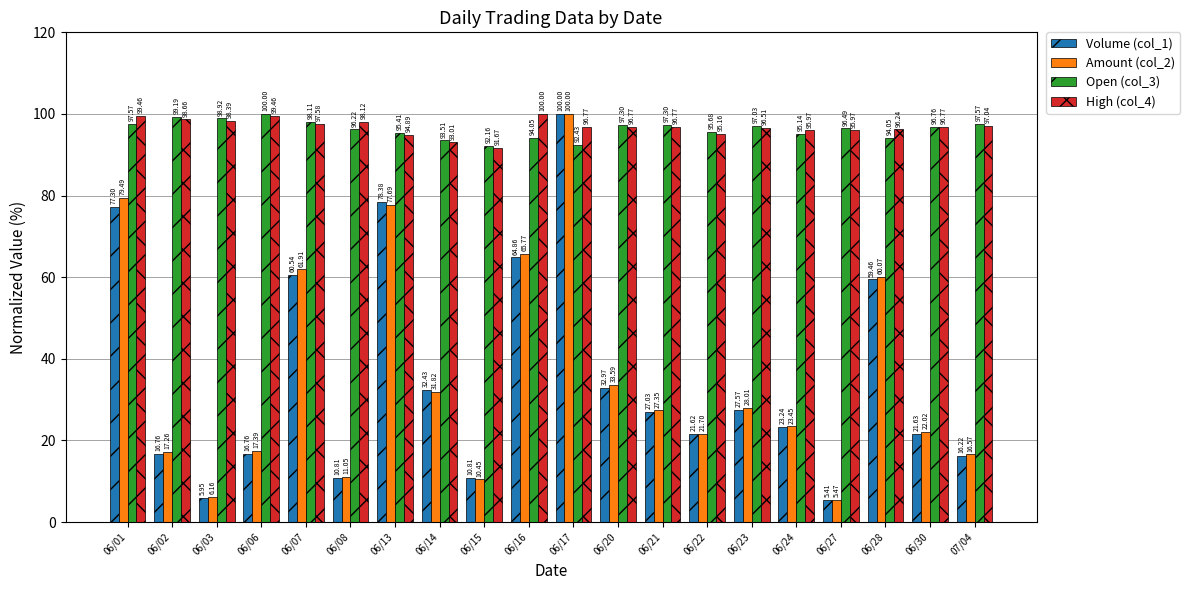

At how many categories does at least one series exceed 13?

20